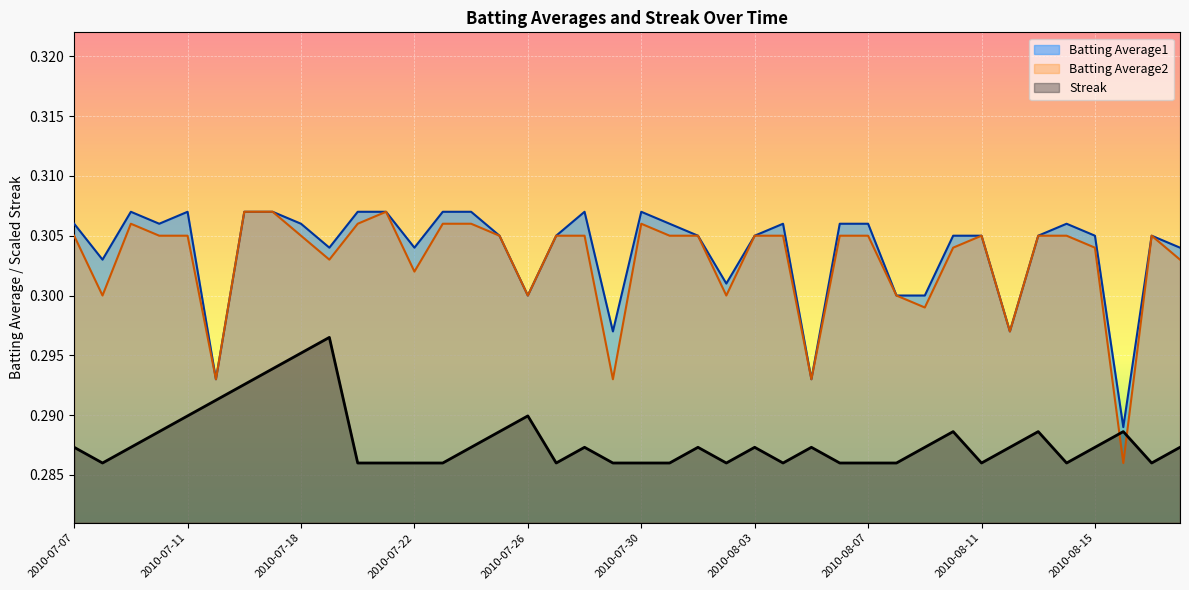

Which category has the highest value in the Batting Average1 series?

2010-07-09